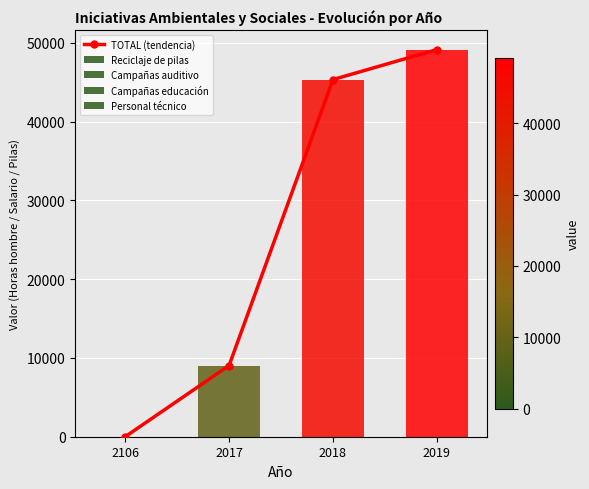

Where does the Reciclaje de pilas series first go above 10000?

2019